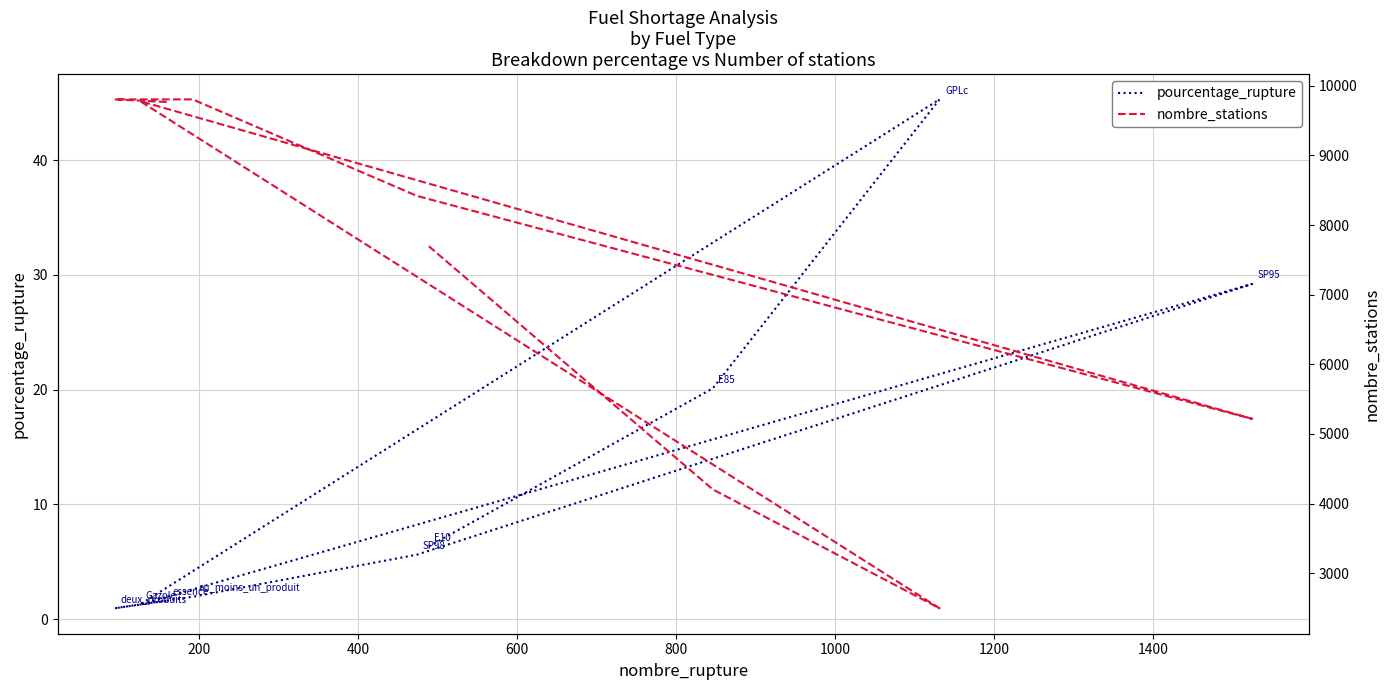

In pourcentage_rupture, how many points are lower than both neighbors (excluding endpoints)?

2